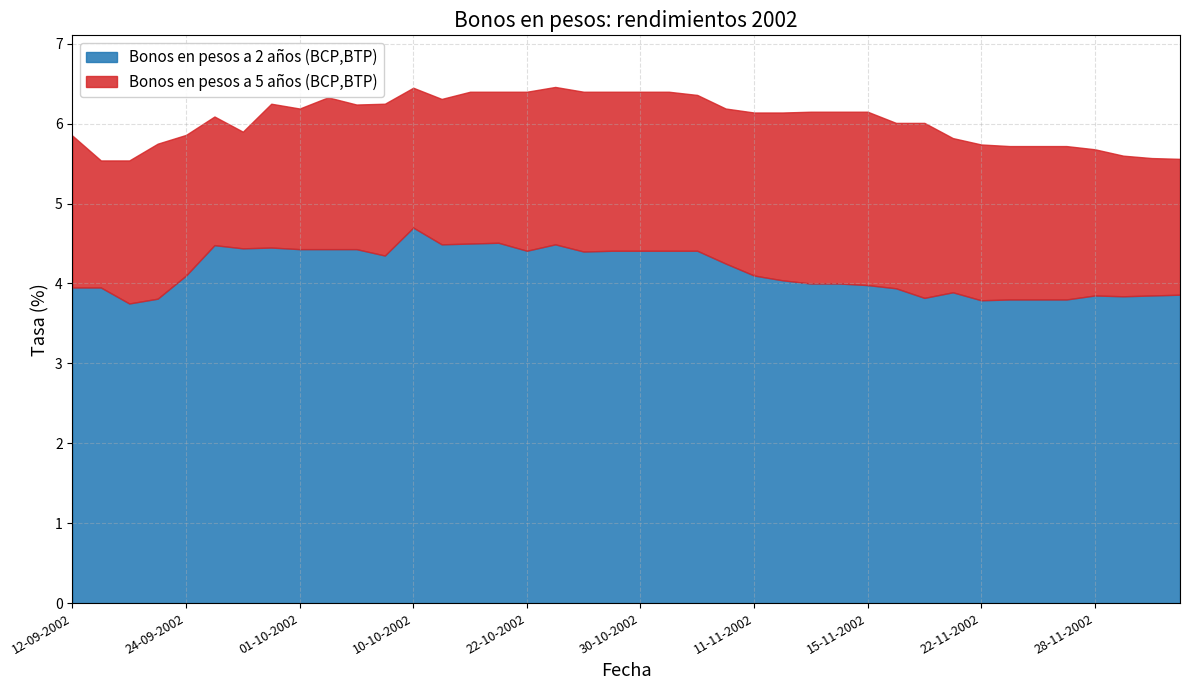

Reading left to right, transcribe all the data shown in this chart.

Bonos en pesos a 2 años (BCP,BTP): 12-09-2002=4.0	13-09-2002=4.0	16-09-2002=3.8	23-09-2002=3.8	24-09-2002=4.1	26-09-2002=4.5	27-09-2002=4.4	30-09-2002=4.5	01-10-2002=4.4	03-10-2002=4.4	04-10-2002=4.4	09-10-2002=4.3	10-10-2002=4.7	11-10-2002=4.5	14-10-2002=4.5	16-10-2002=4.5	22-10-2002=4.4	24-10-2002=4.5	28-10-2002=4.4	29-10-2002=4.4	30-10-2002=4.4	06-11-2002=4.4	07-11-2002=4.4	08-11-2002=4.2	11-11-2002=4.1	12-11-2002=4.0	13-11-2002=4.0	14-11-2002=4.0	15-11-2002=4.0	18-11-2002=3.9	20-11-2002=3.8	21-11-2002=3.9	22-11-2002=3.8	25-11-2002=3.8	26-11-2002=3.8	27-11-2002=3.8	28-11-2002=3.9	29-11-2002=3.8	02-12-2002=3.9	03-12-2002=3.9
Bonos en pesos a 5 años (BCP,BTP): 12-09-2002=5.8	13-09-2002=5.5	16-09-2002=5.5	23-09-2002=5.8	24-09-2002=5.9	26-09-2002=6.1	27-09-2002=5.9	30-09-2002=6.2	01-10-2002=6.2	03-10-2002=6.3	04-10-2002=6.2	09-10-2002=6.2	10-10-2002=6.5	11-10-2002=6.3	14-10-2002=6.4	16-10-2002=6.4	22-10-2002=6.4	24-10-2002=6.5	28-10-2002=6.4	29-10-2002=6.4	30-10-2002=6.4	06-11-2002=6.4	07-11-2002=6.4	08-11-2002=6.2	11-11-2002=6.1	12-11-2002=6.1	13-11-2002=6.2	14-11-2002=6.2	15-11-2002=6.2	18-11-2002=6.0	20-11-2002=6.0	21-11-2002=5.8	22-11-2002=5.7	25-11-2002=5.7	26-11-2002=5.7	27-11-2002=5.7	28-11-2002=5.7	29-11-2002=5.6	02-12-2002=5.6	03-12-2002=5.6